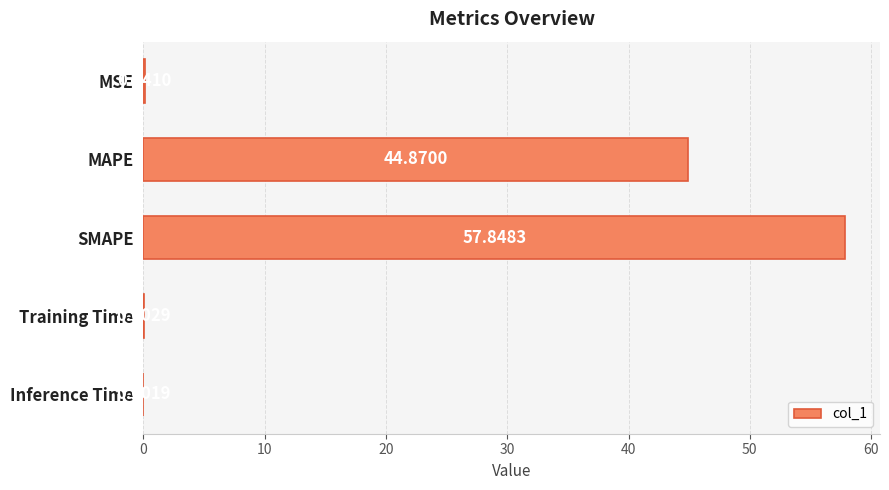

What is the sum of all values?

102.9